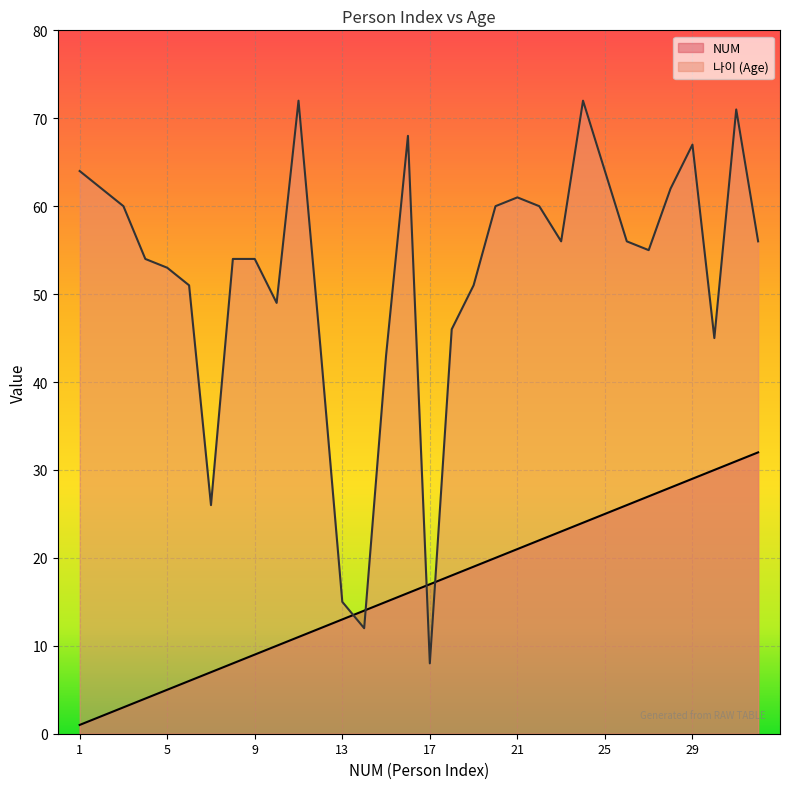

At which label does 나이 reach its minimum?

17